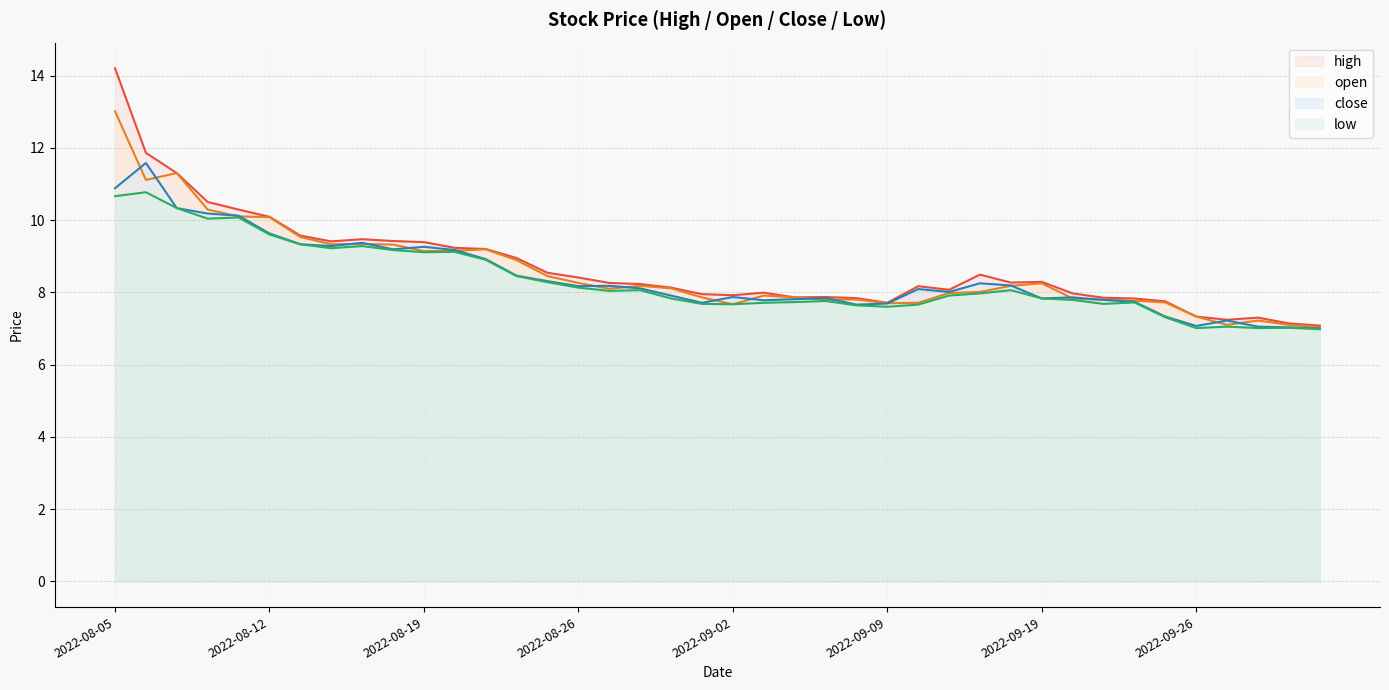

Rank the categories by open value from lowest to highest.

2022-09-30, 2022-09-27, 2022-09-29, 2022-09-28, 2022-09-26, 2022-09-02, 2022-09-09, 2022-09-13, 2022-09-23, 2022-09-22, 2022-09-21, 2022-09-07, 2022-09-08, 2022-09-20, 2022-09-01, 2022-09-06, 2022-09-05, 2022-09-14, 2022-09-15, 2022-08-29, 2022-08-31, 2022-08-30, 2022-09-16, 2022-09-19, 2022-08-26, 2022-08-25, 2022-08-24, 2022-08-19, 2022-08-22, 2022-08-23, 2022-08-18, 2022-08-16, 2022-08-17, 2022-08-15, 2022-08-12, 2022-08-11, 2022-08-10, 2022-08-08, 2022-08-09, 2022-08-05